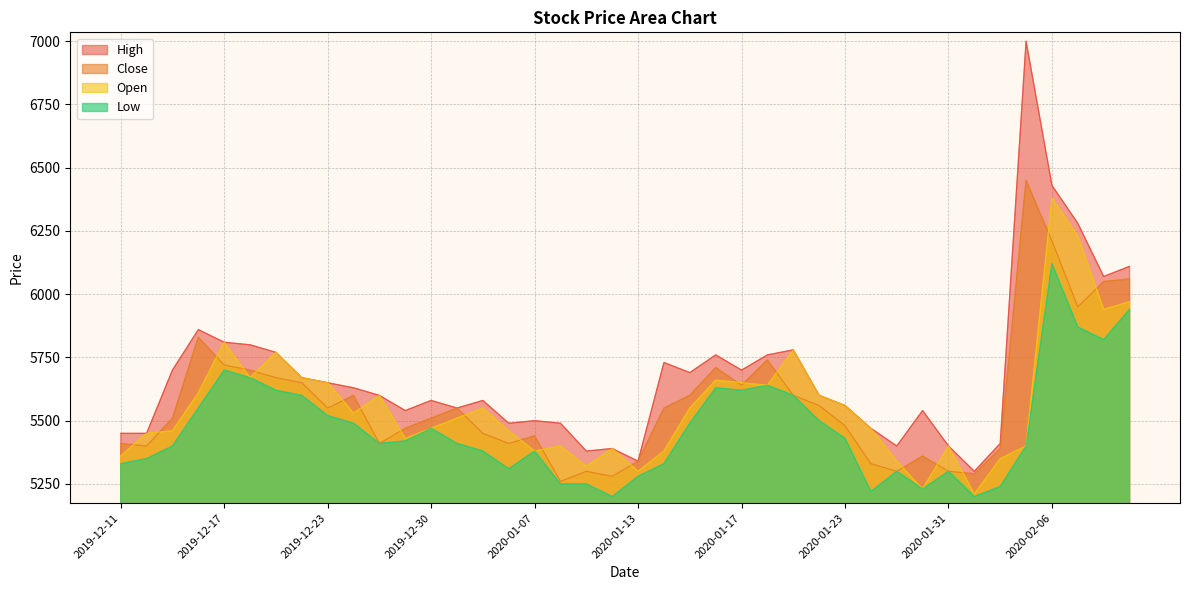

Which series has the largest total across all categories?

High